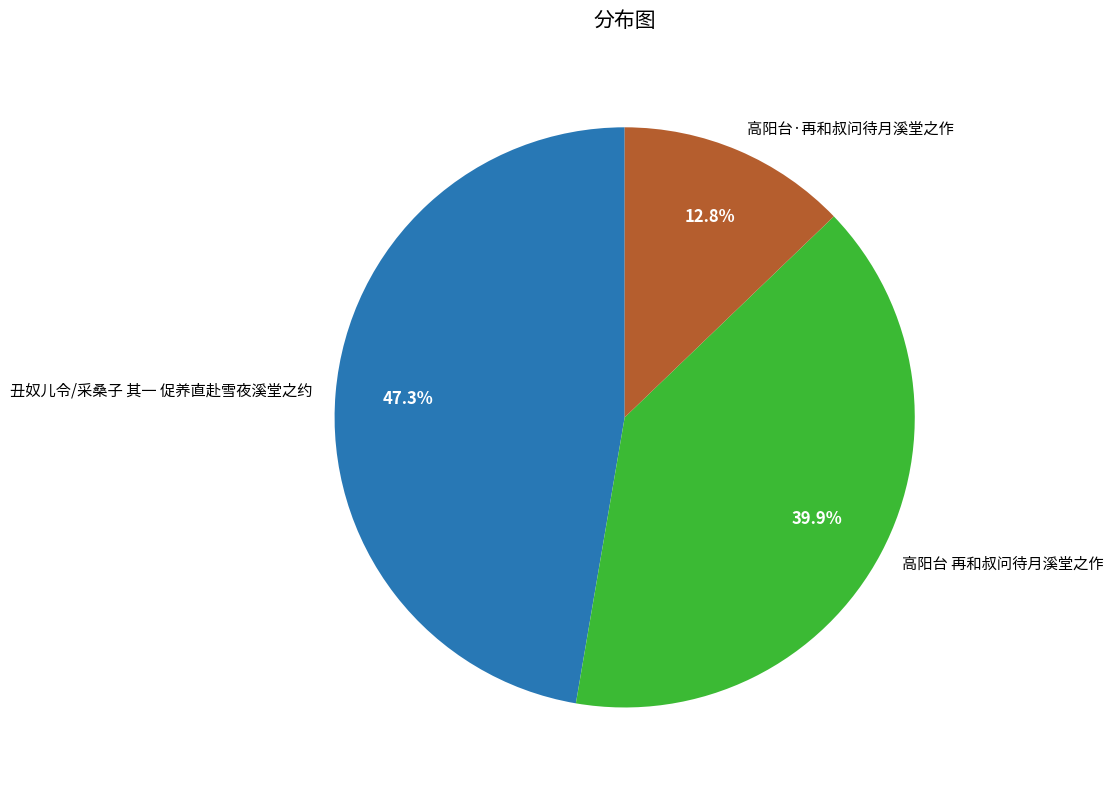

Which slice is the smallest?

高阳台·再和叔问待月溪堂之作